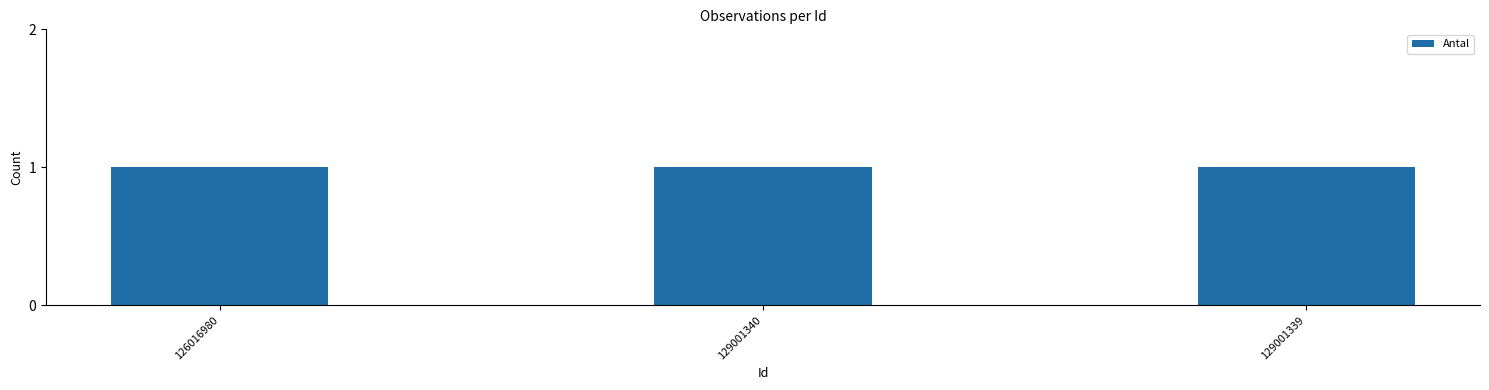

Are the bars horizontal?

No